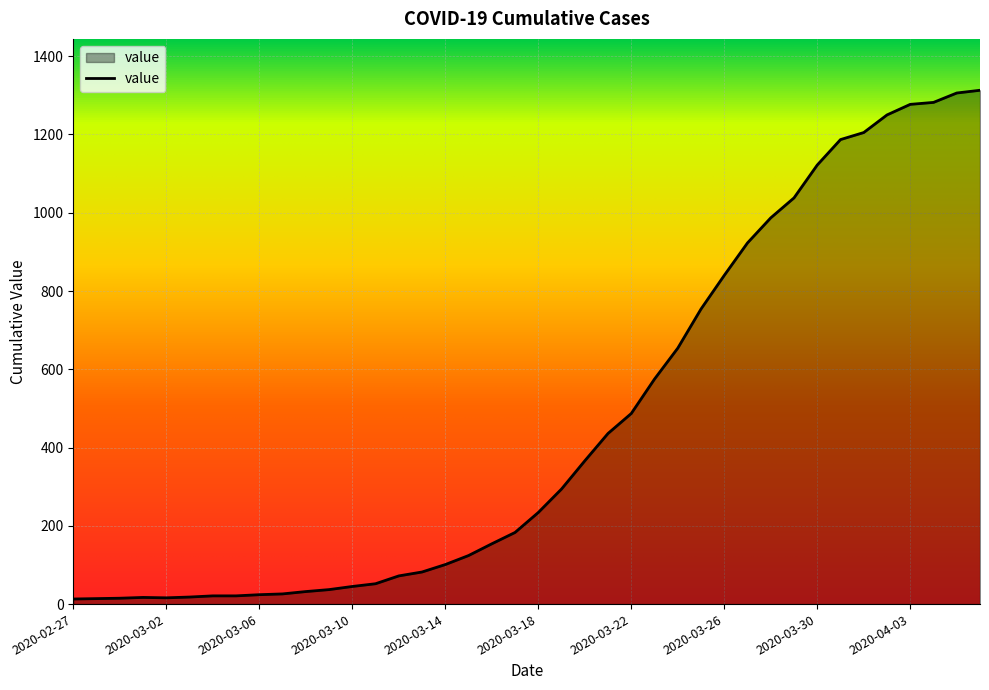

What is the difference between the maximum and minimum values?

1300